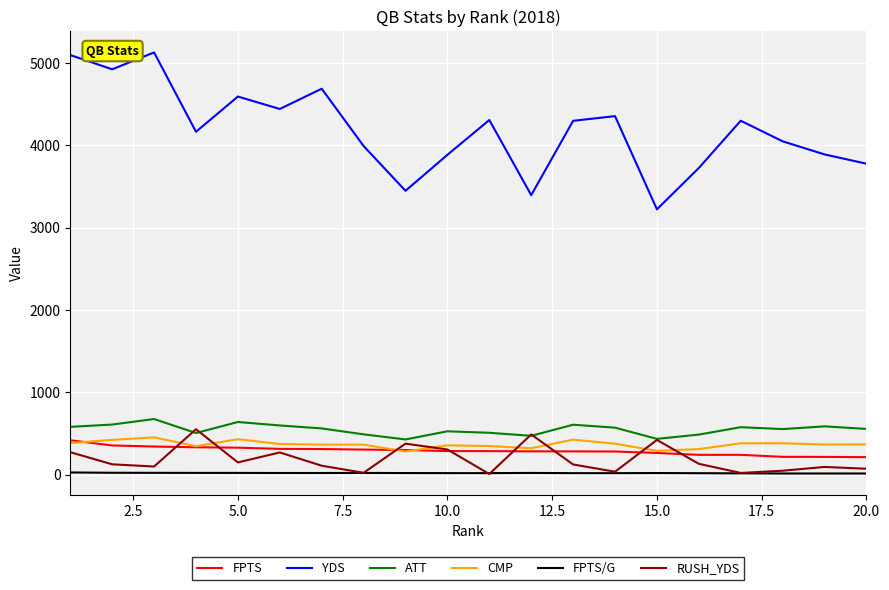

What is the maximum value for CMP?

452.0